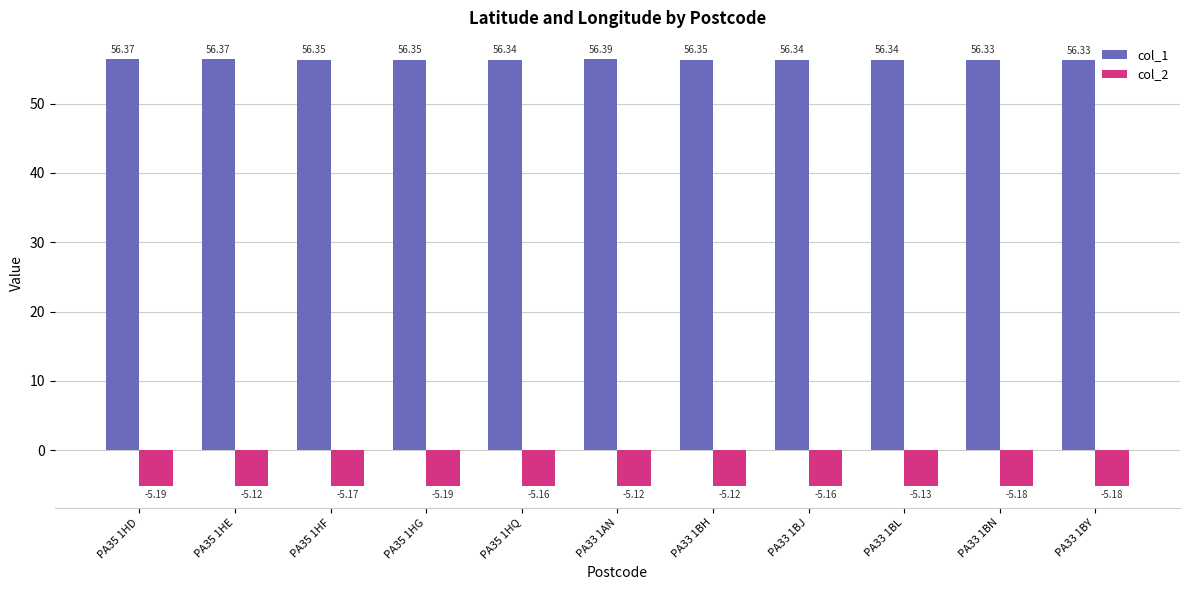

Between PA33 1BJ and PA33 1BY, which series saw the biggest shift?

col_2